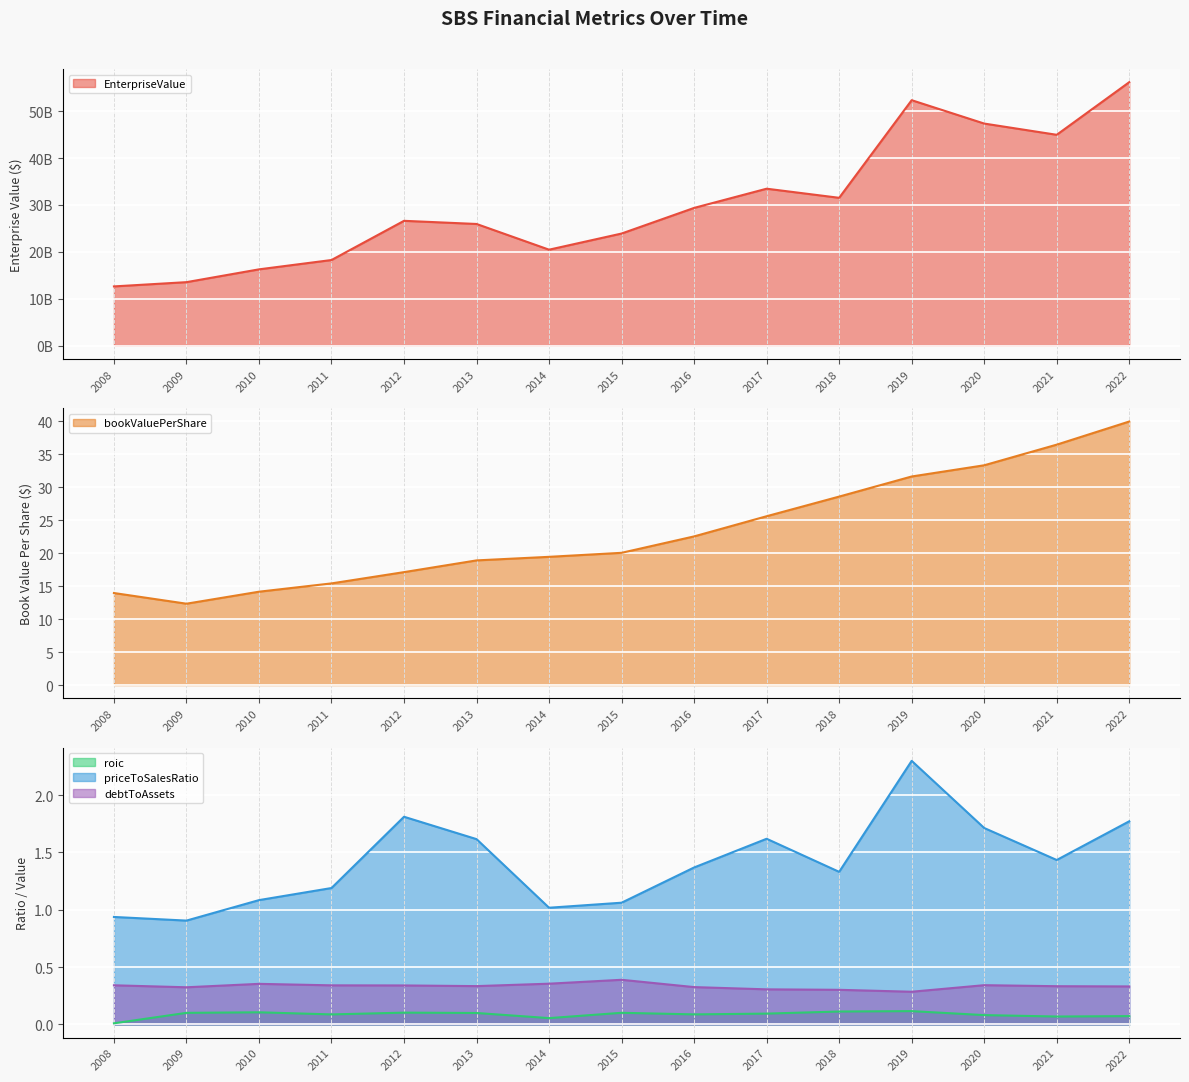

At which category is the sum across all series the highest?

2022